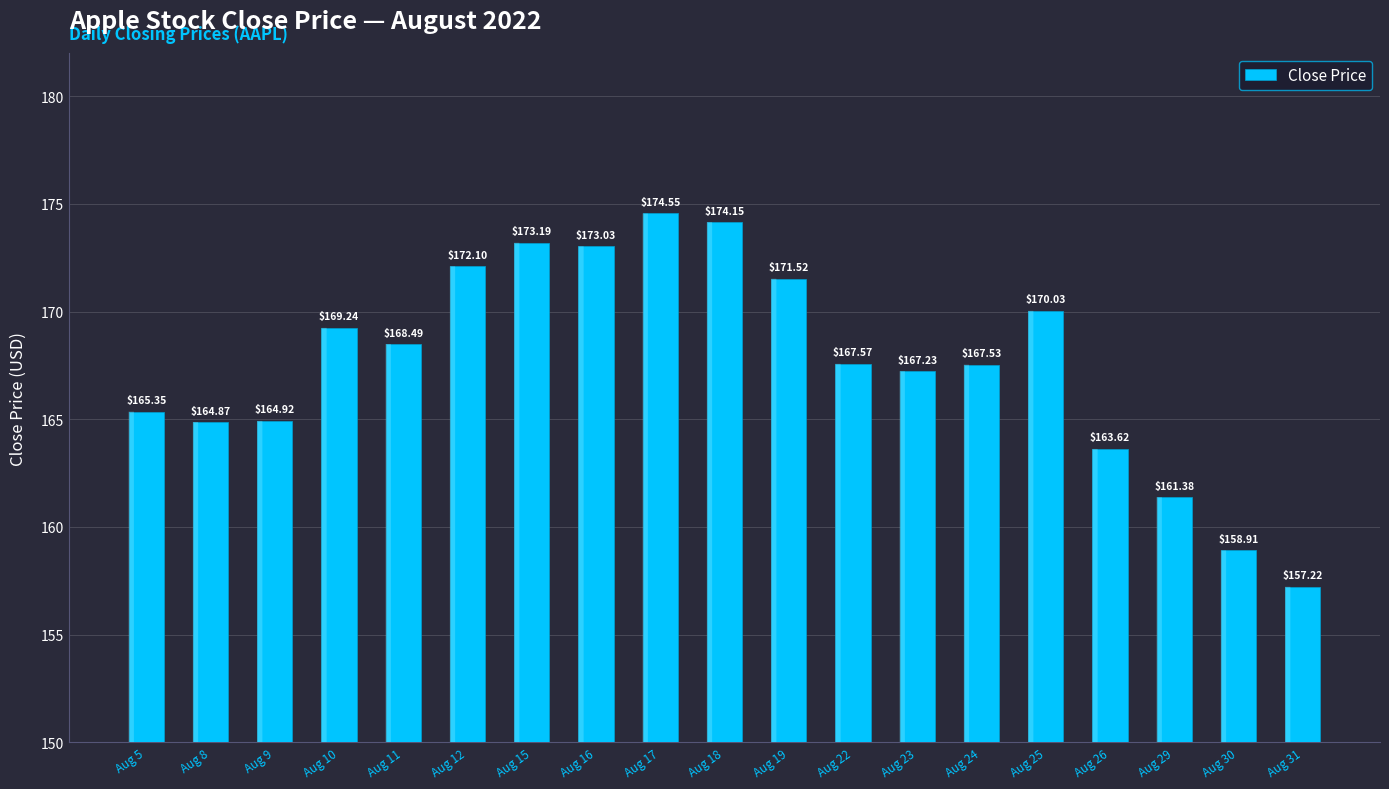

Between Aug 8 and Aug 10, which is larger?

Aug 10